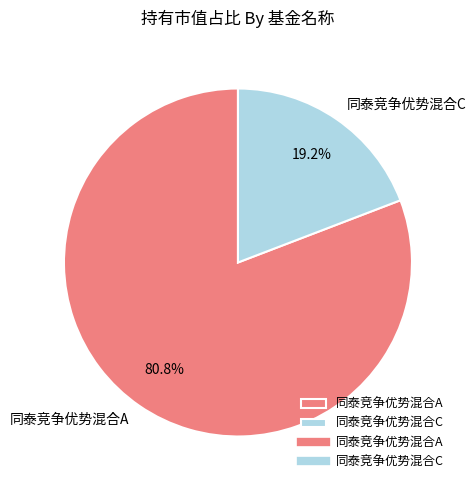

True or false: 同泰竞争优势混合C accounts for 13% of the total.

False